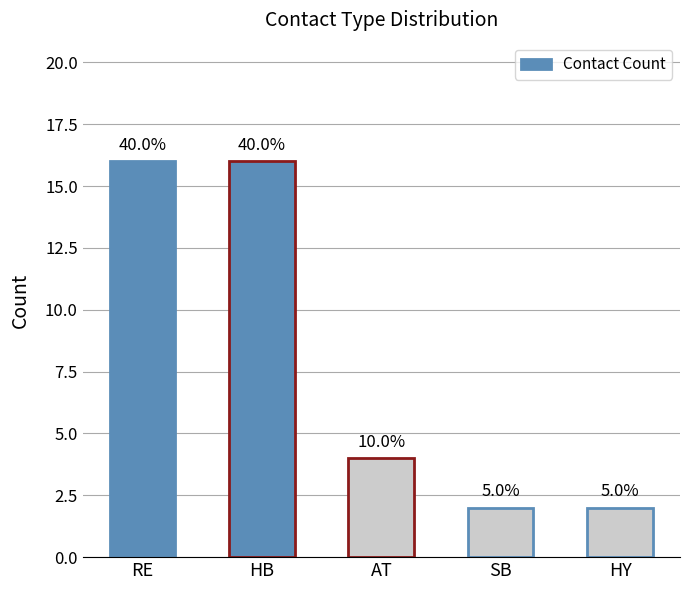

Reading left to right, list all the values displayed in this chart.

RE=16	HB=16	AT=4	SB=2	HY=2